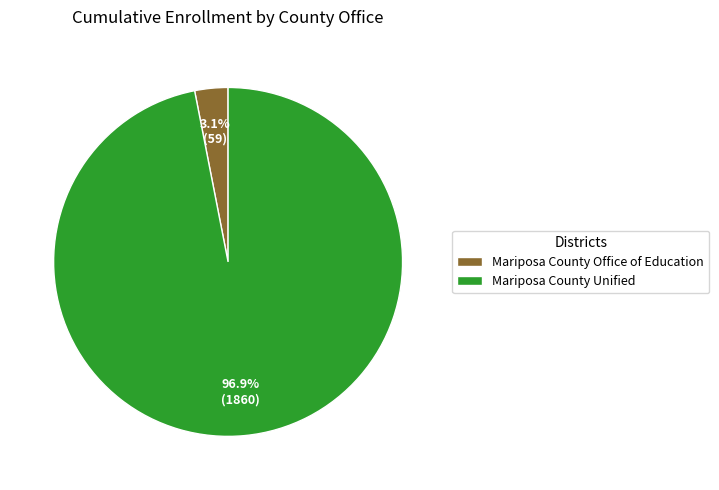

Between Mariposa County Unified and Mariposa County Office of Education, which is larger?

Mariposa County Unified